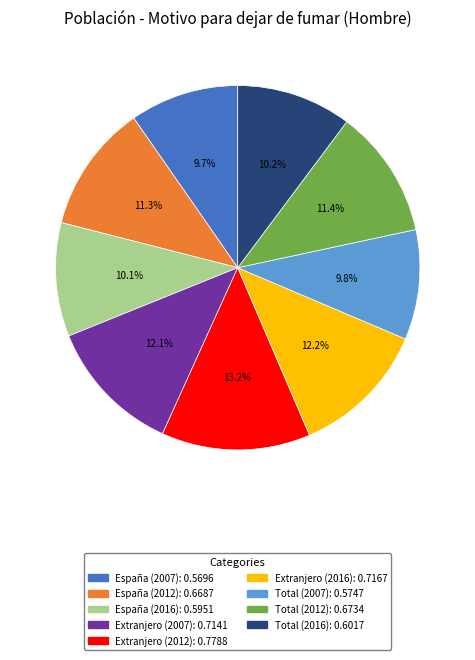

Does any single category account for the majority?

No